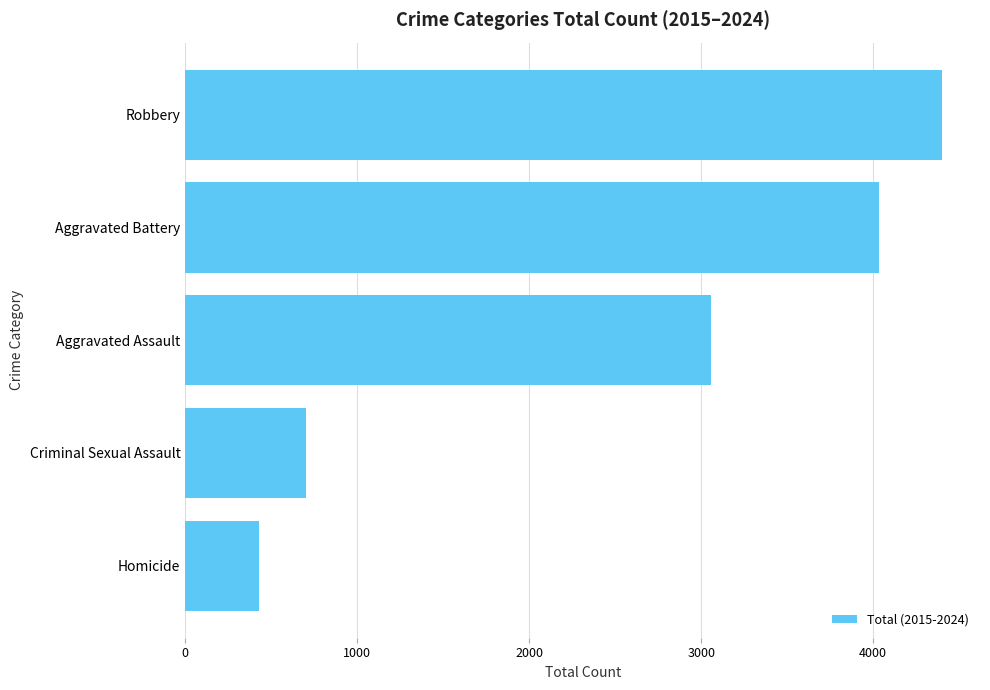

What is the difference between the second highest and second lowest values?

3334